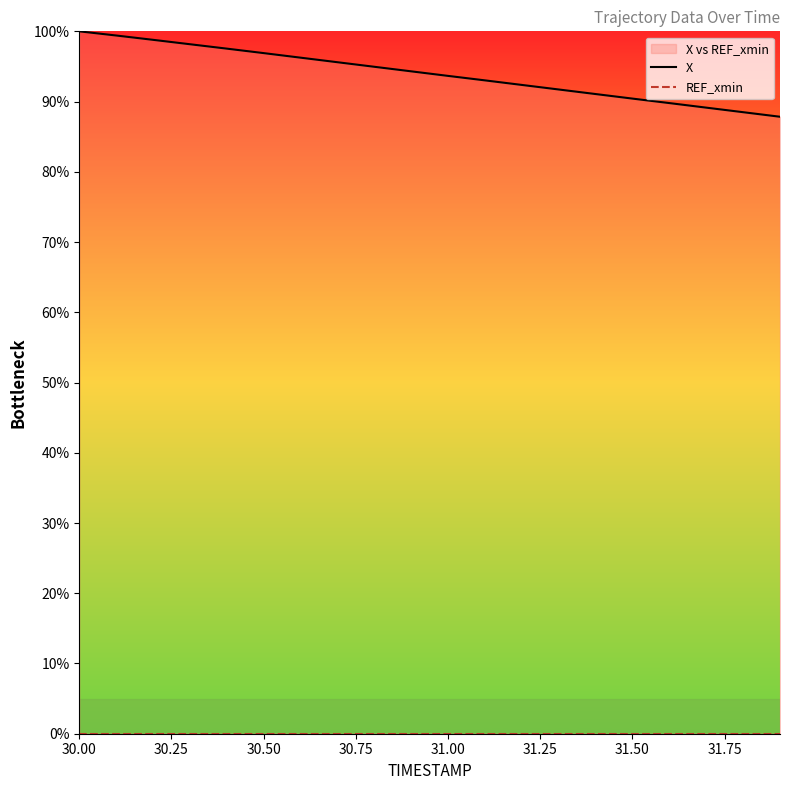

What is the difference between the maximum and second lowest values in the X series?

11.5